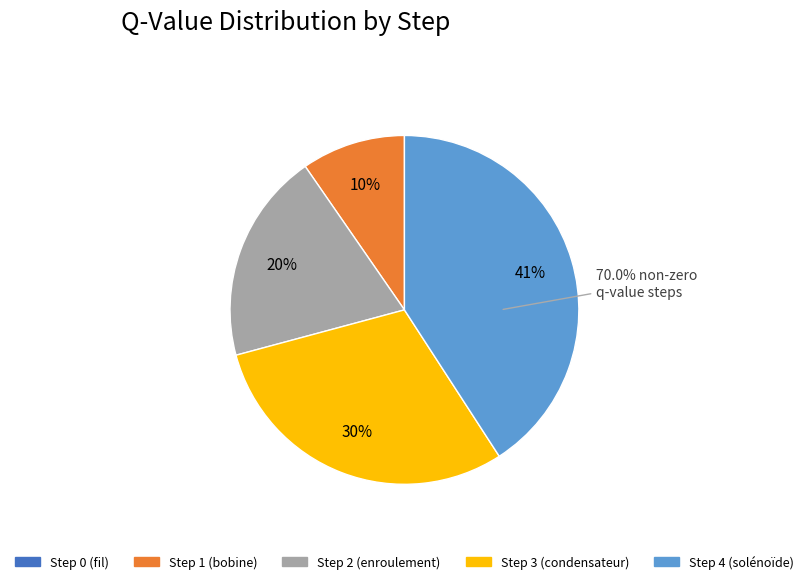

Is it true that Step 4 (solénoïde) is 41% of the pie?

True